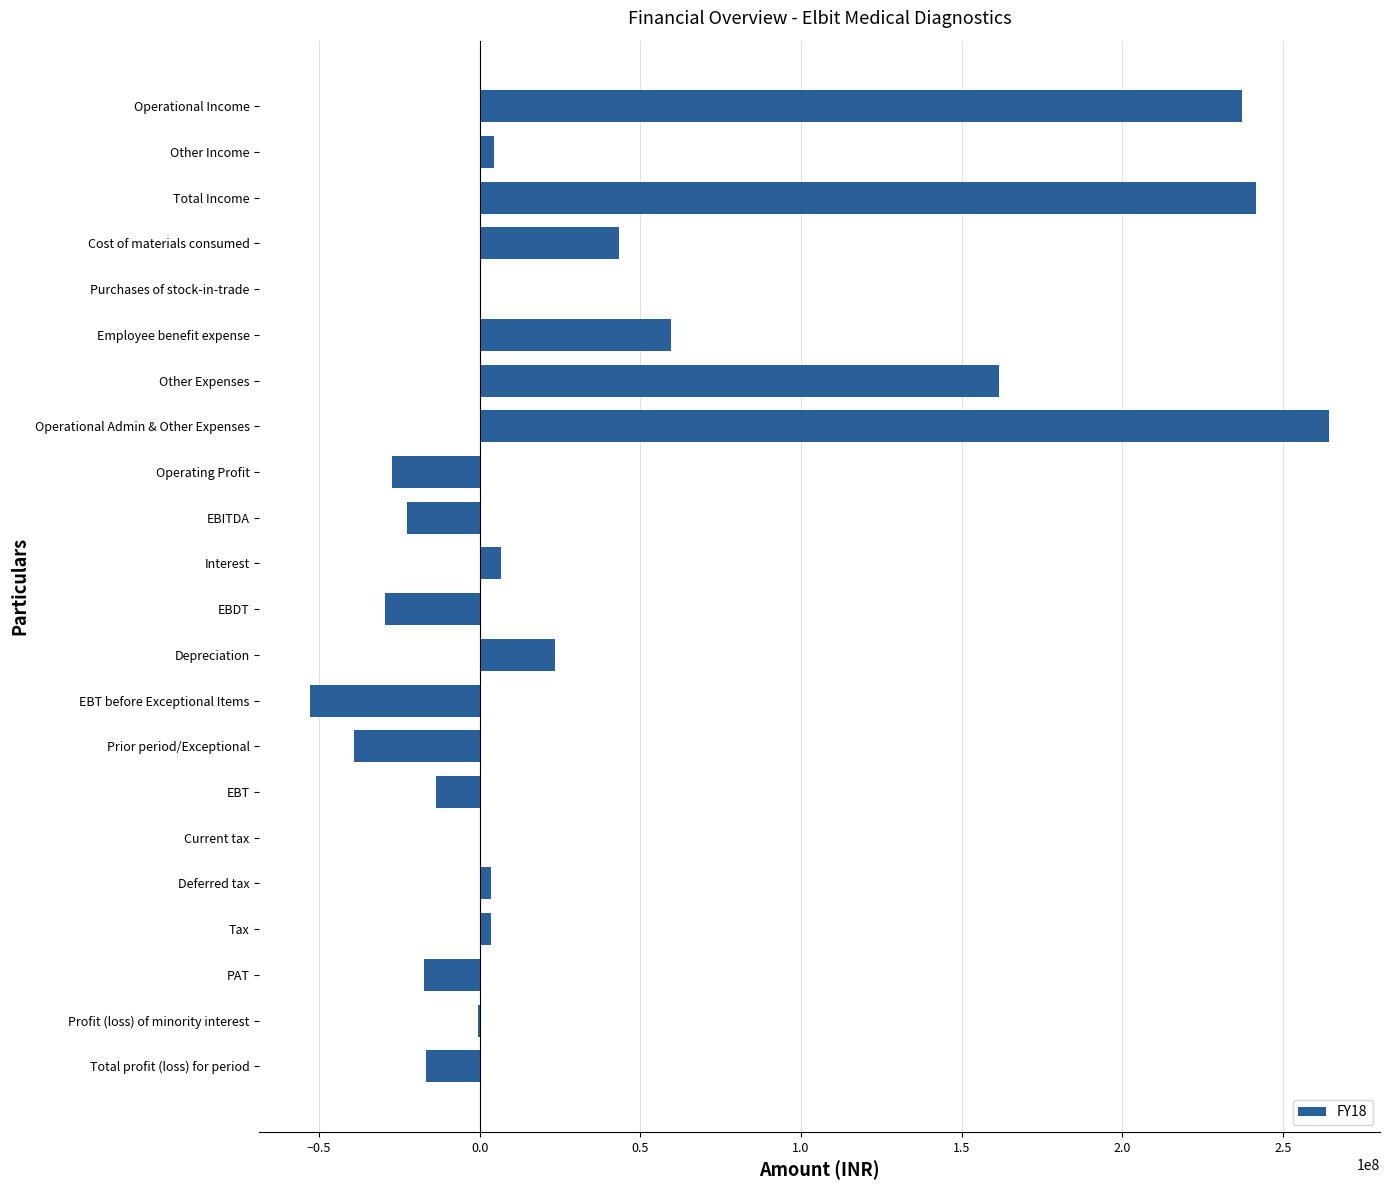

What is the sum of the values at Employee benefit expense and EBT?

45661611